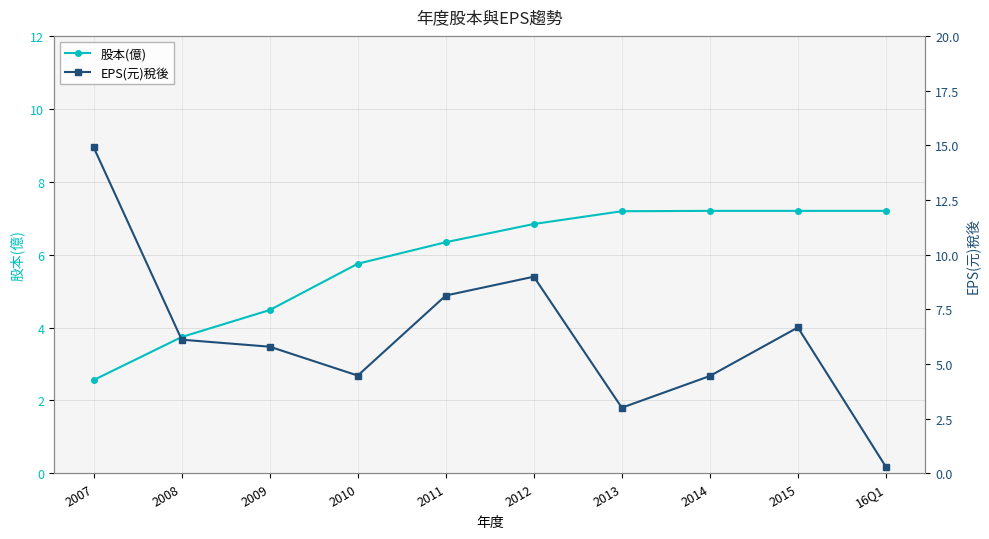

Reading left to right, transcribe all the data shown in this chart.

股本(億): 2.6	3.7	4.5	5.8	6.3	6.8	7.2	7.2	7.2	7.2
EPS(元)稅後: 14.9	6.1	5.8	4.5	8.1	9.0	3.0	4.5	6.7	0.3